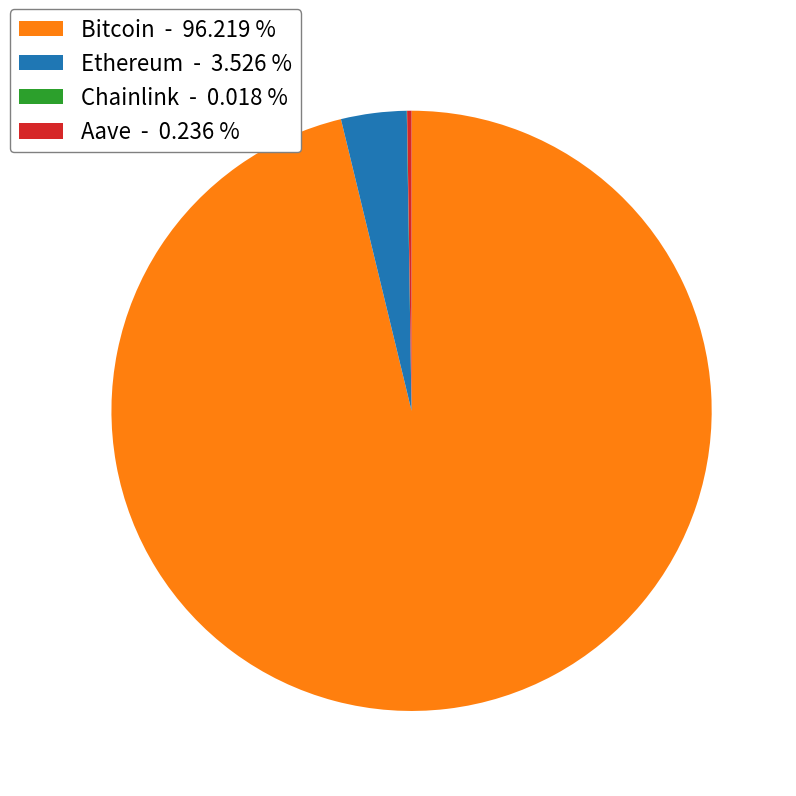

Which has a higher value, Ethereum - 3.526 % or Bitcoin - 96.219 %?

Bitcoin - 96.219 %